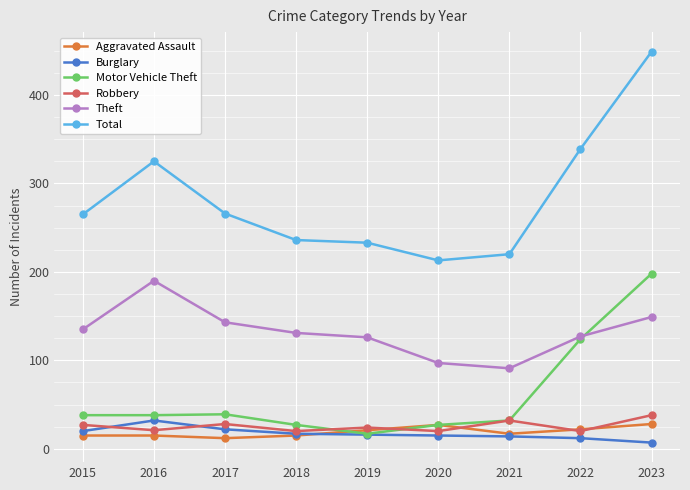

What is the value of the Motor Vehicle Theft point at the 1st from the left?

38